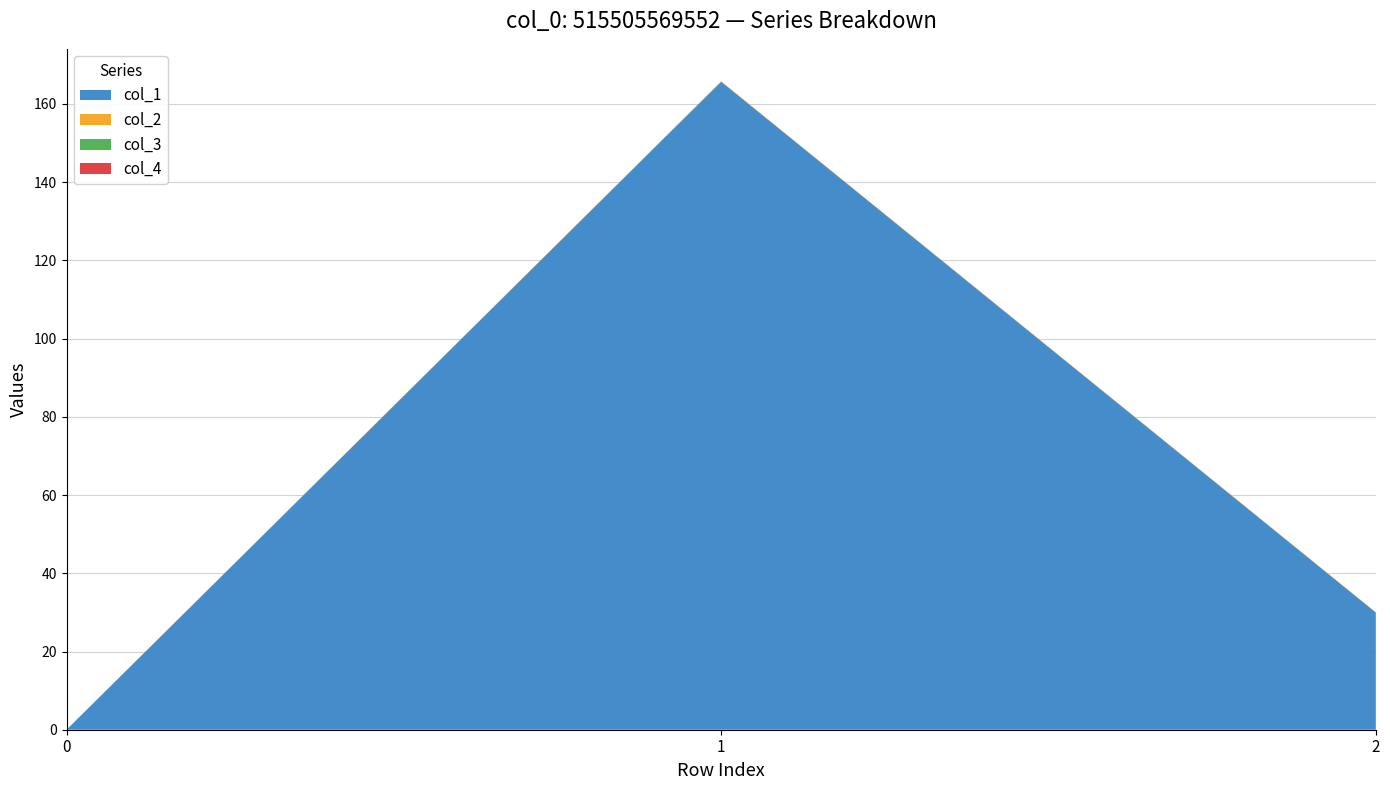

Reading right to left, list all the values displayed in this chart.

col_1: 2=30.0	1=165.7	0=0.0
col_2: 2=0.1	1=0.1	0=0.0
col_3: 2=0.0	1=0.0	0=0.0
col_4: 2=0.0	1=0.0	0=0.0